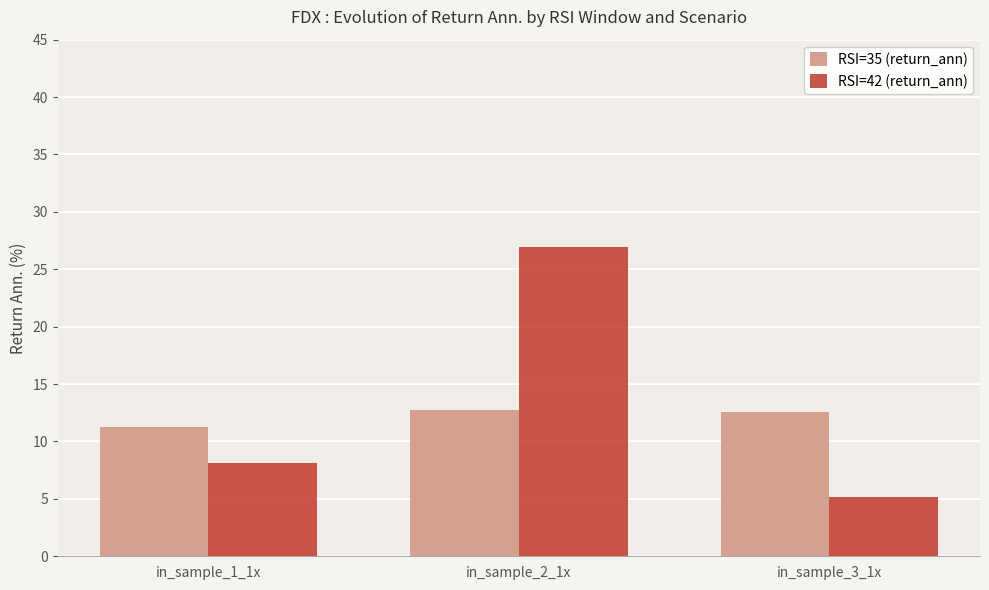

The RSI=42 (return_ann) series shows 3.6 at in_sample_1_1x. True or false?

False